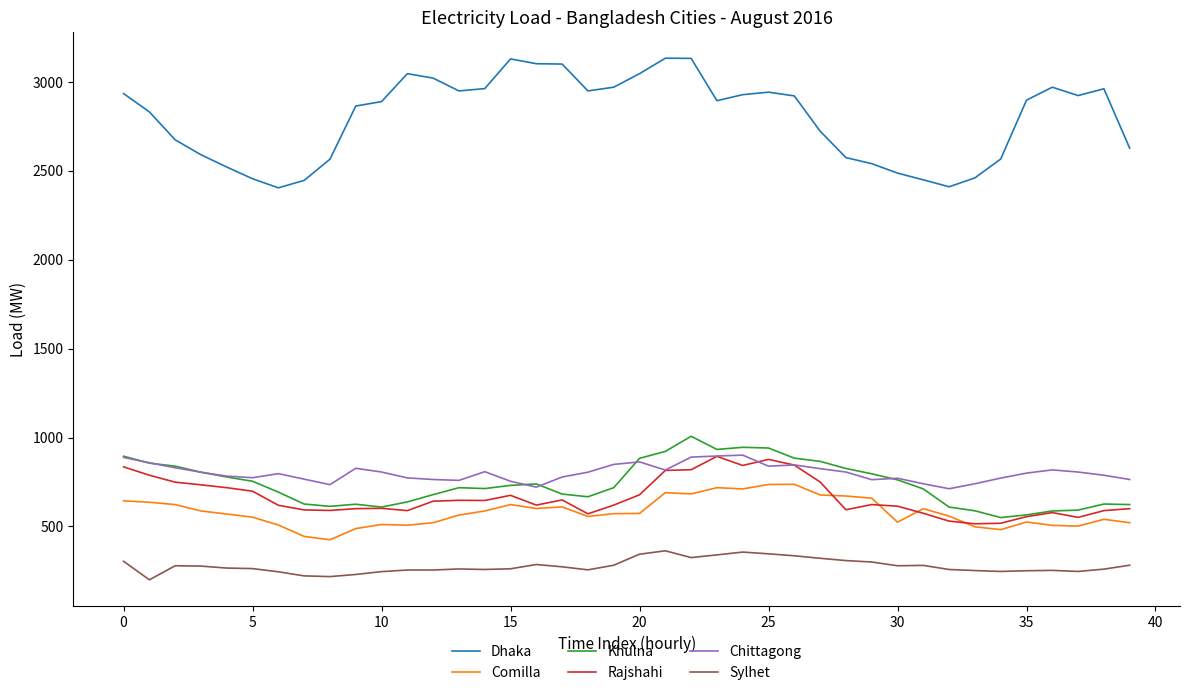

What is the greatest value displayed?

3133